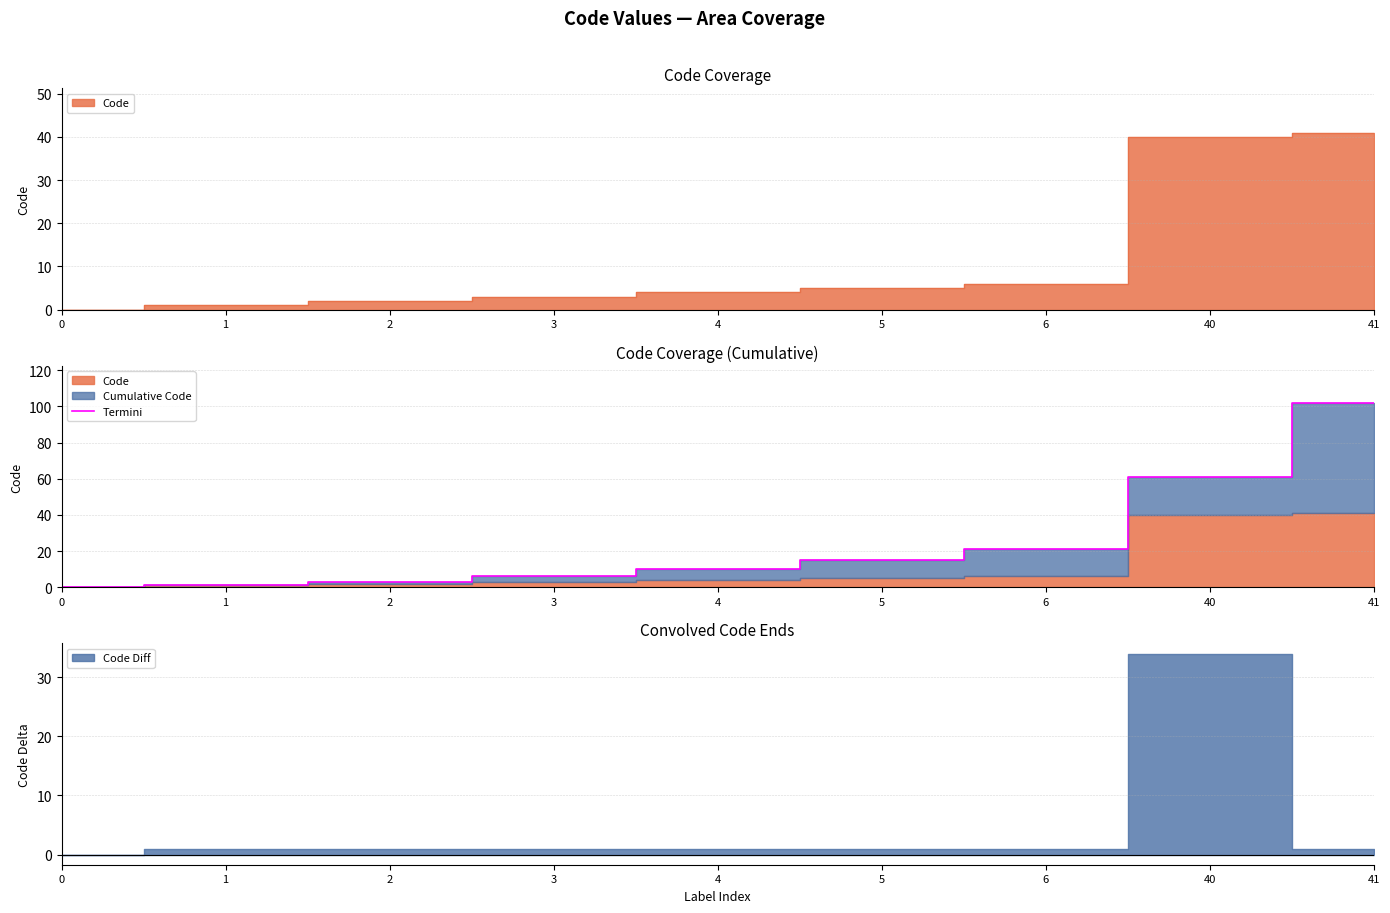

True or false: the data shows 3 at 2.

True